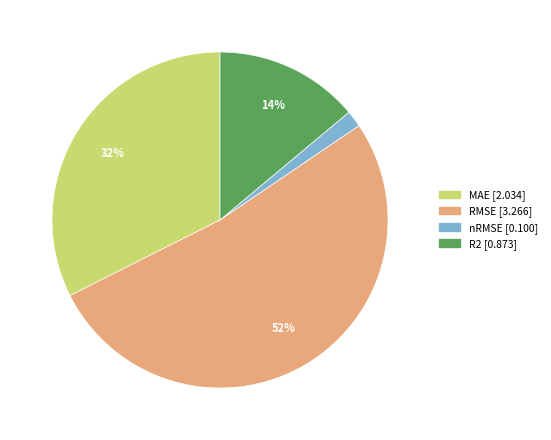

Which slice is the largest?

RMSE